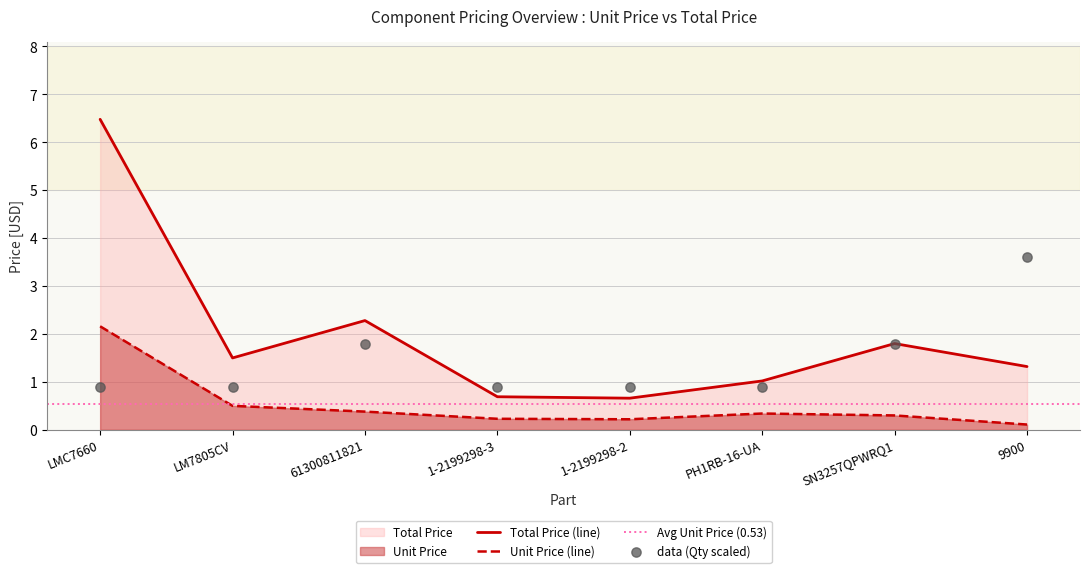

Which series contains the highest Y value?

Total Price